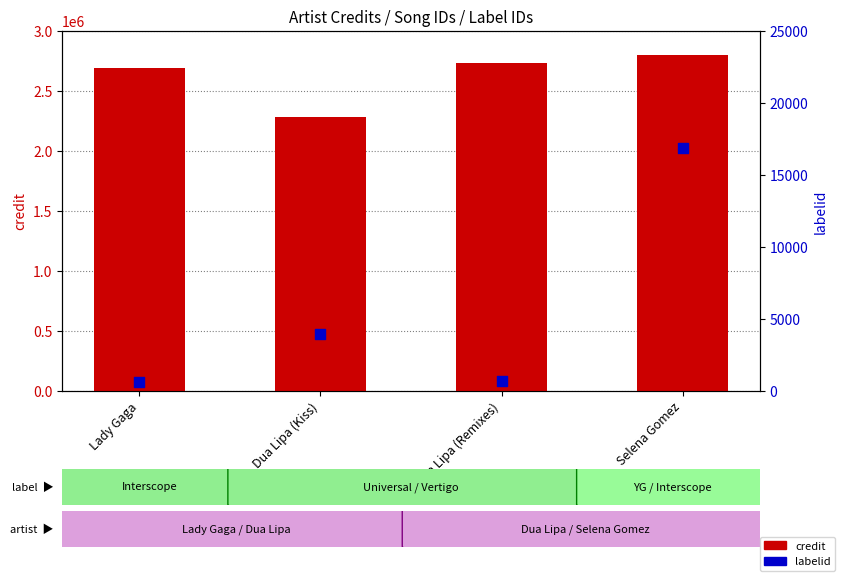

What is the total value across all series at Dua Lipa (Remixes)?

2729663